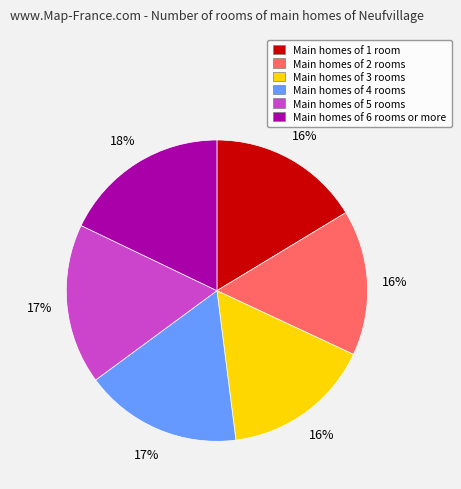

Between Main homes of 5 rooms and Main homes of 6 rooms or more, which is larger?

Main homes of 6 rooms or more